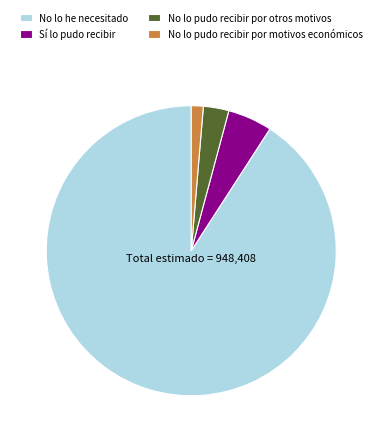

Do No lo pudo recibir por otros motivos and Sí lo pudo recibir together represent more than half of the pie?

No